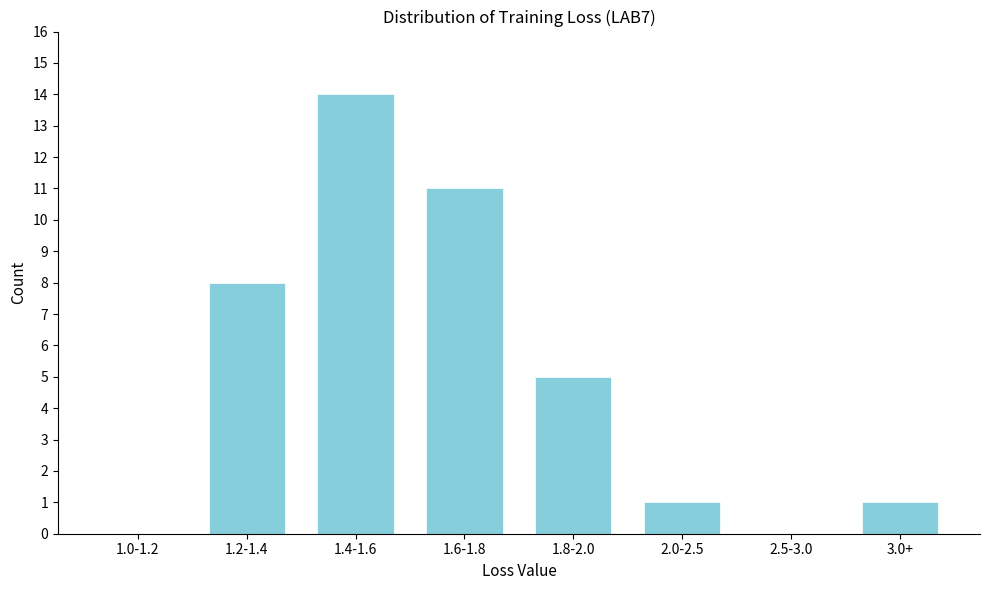

Reading right to left, list all the values displayed in this chart.

3.0+=1	2.5-3.0=0	2.0-2.5=1	1.8-2.0=5	1.6-1.8=11	1.4-1.6=14	1.2-1.4=8	1.0-1.2=0